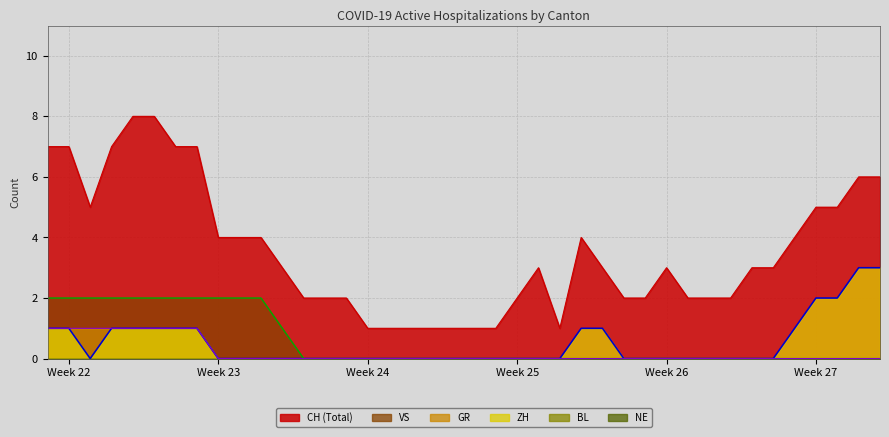

Which series has the largest range (max minus min)?

CH